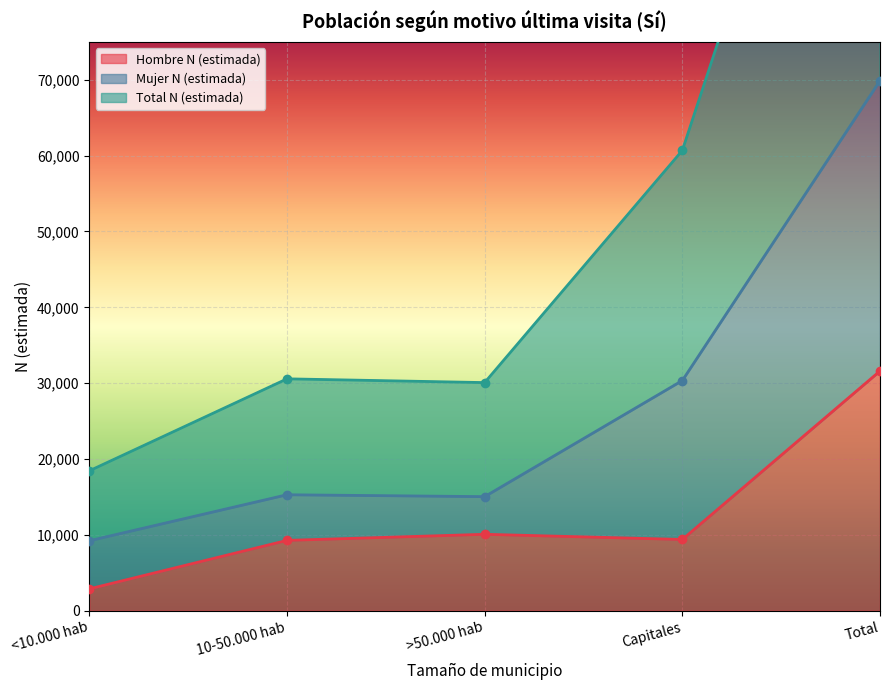

Rank the categories by Hombre N (estimada) value from lowest to highest.

<10.000 hab, 10-50.000 hab, Capitales, >50.000 hab, Total